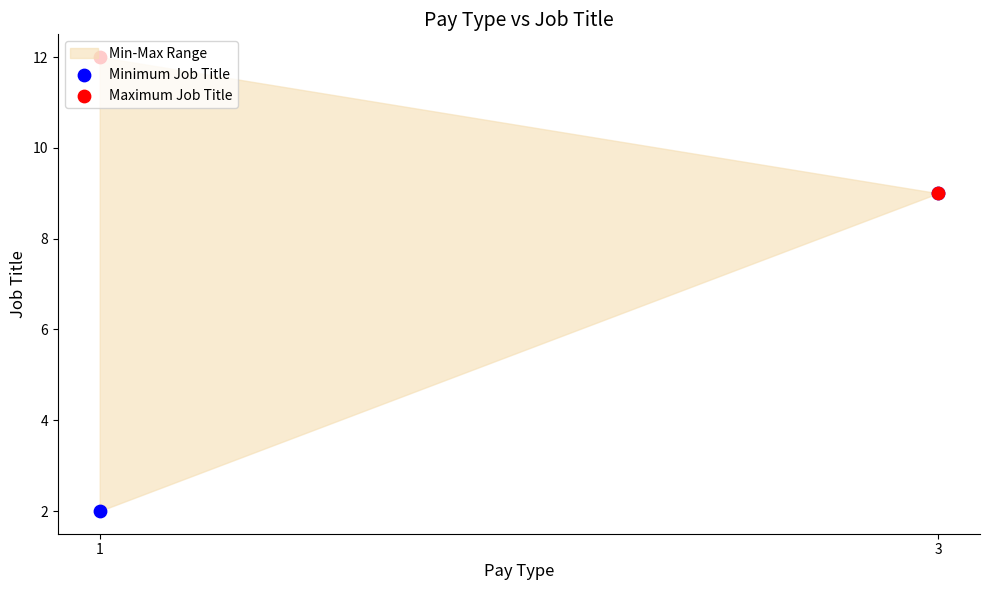

Which series has the largest Y range (max minus min)?

Minimum Job Title